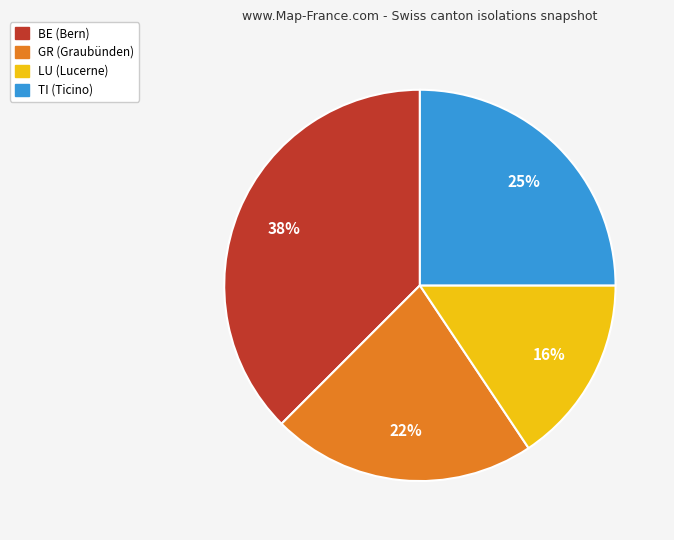

To the nearest percent, what is the difference between the largest and smallest slice percentages?

22%